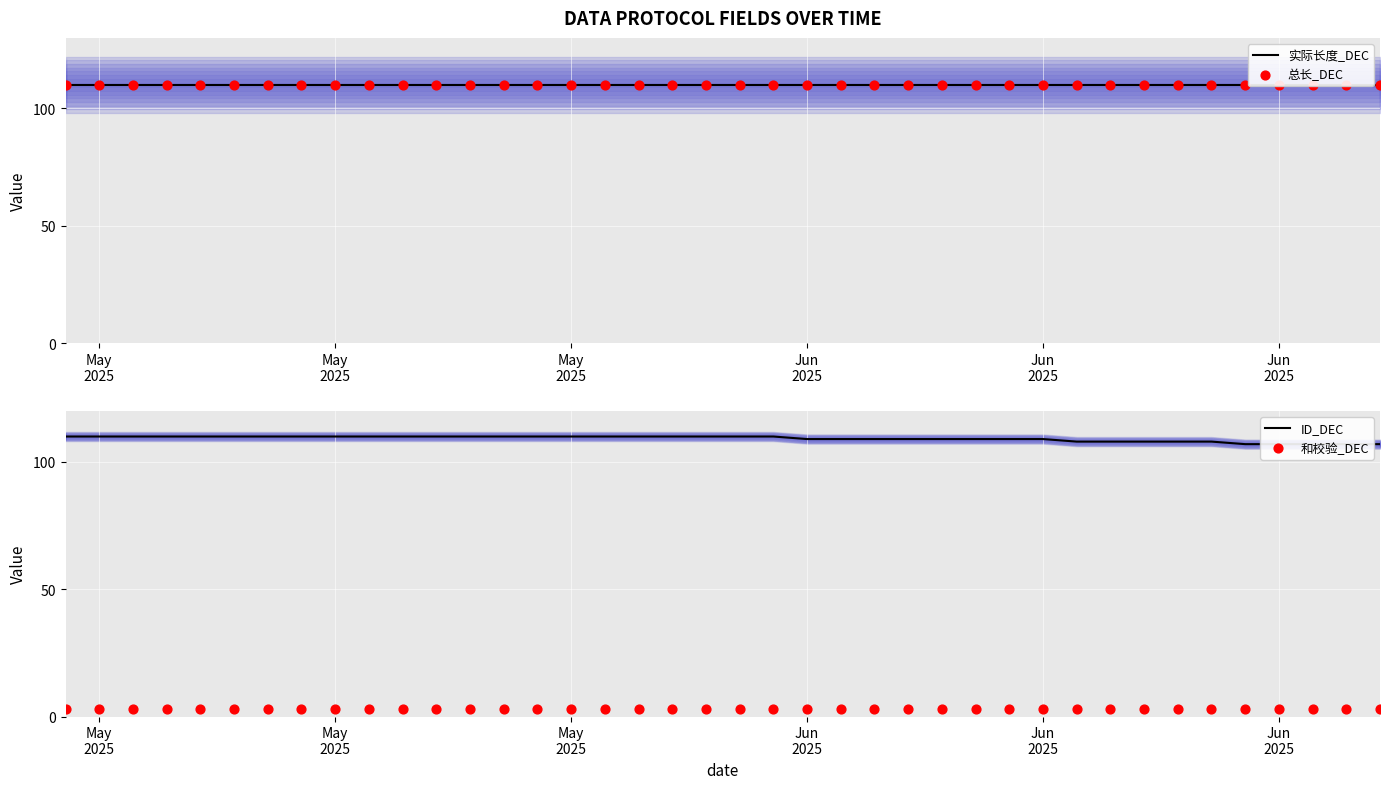

Which series has the largest total across all categories?

实际长度_DEC